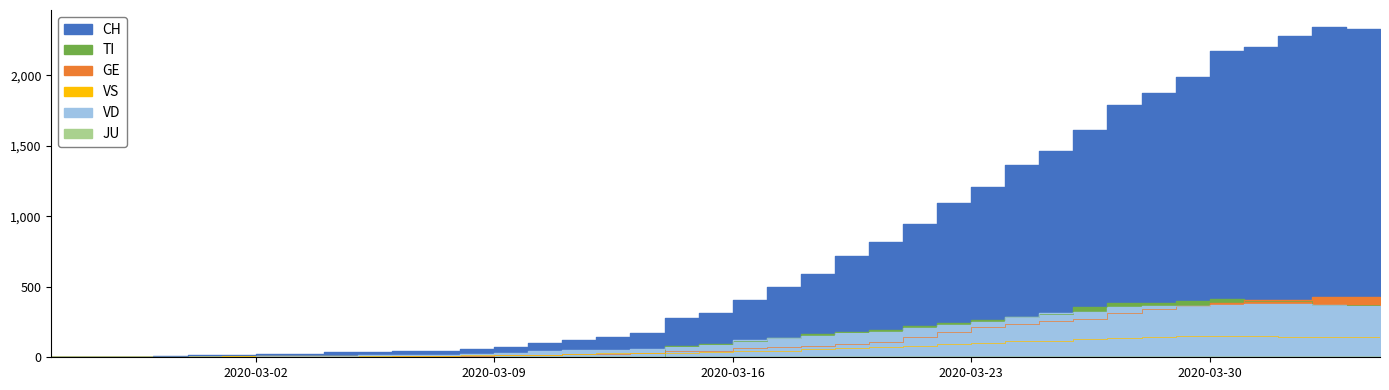

Where do VS and GE first cross each other?

2020-02-27 and 2020-02-28